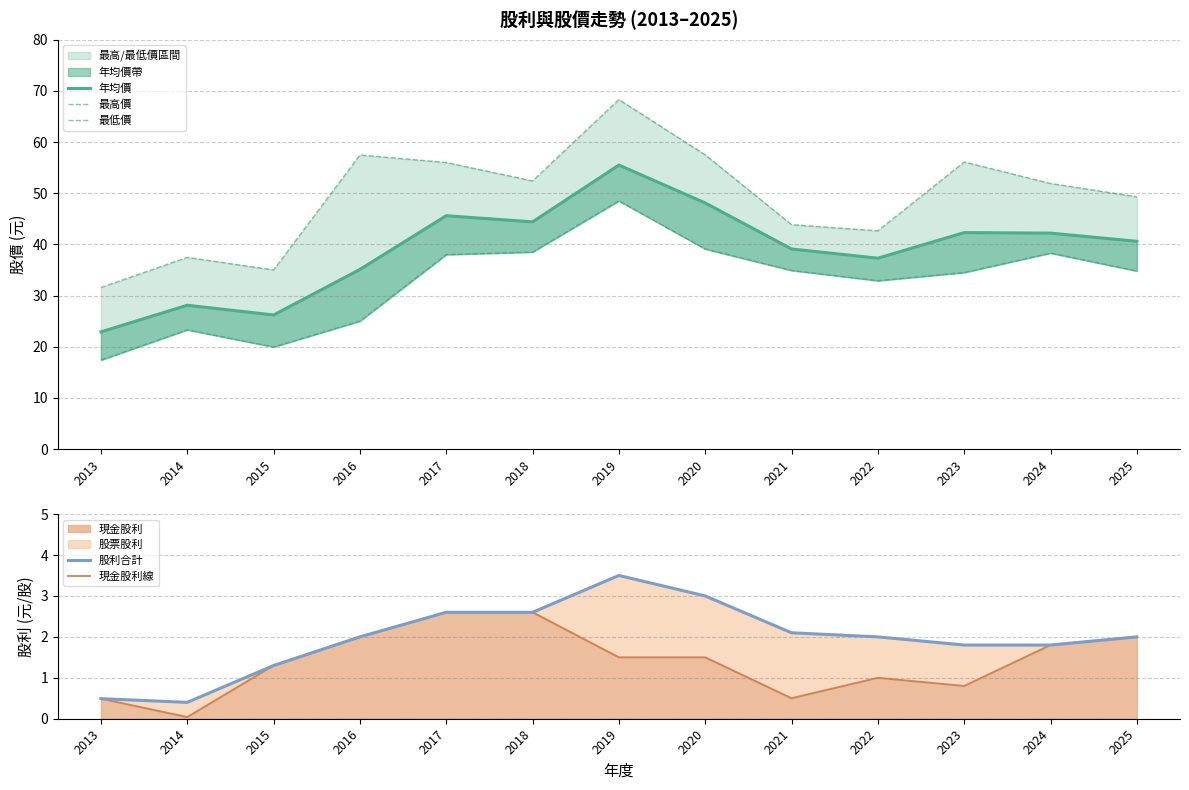

True or false: 年均價 has more than 0 points higher than both neighbors.

True